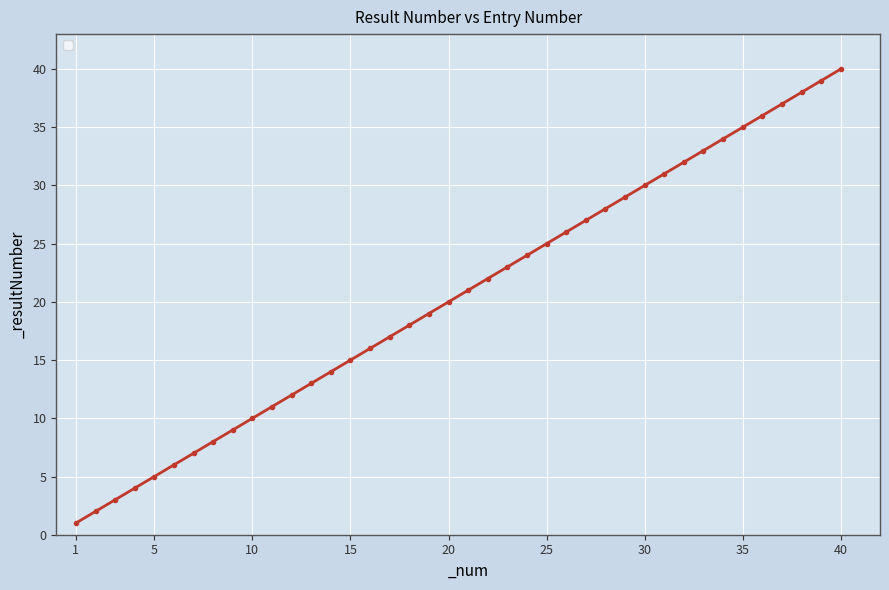

Does the chart have visible grid lines?

Yes